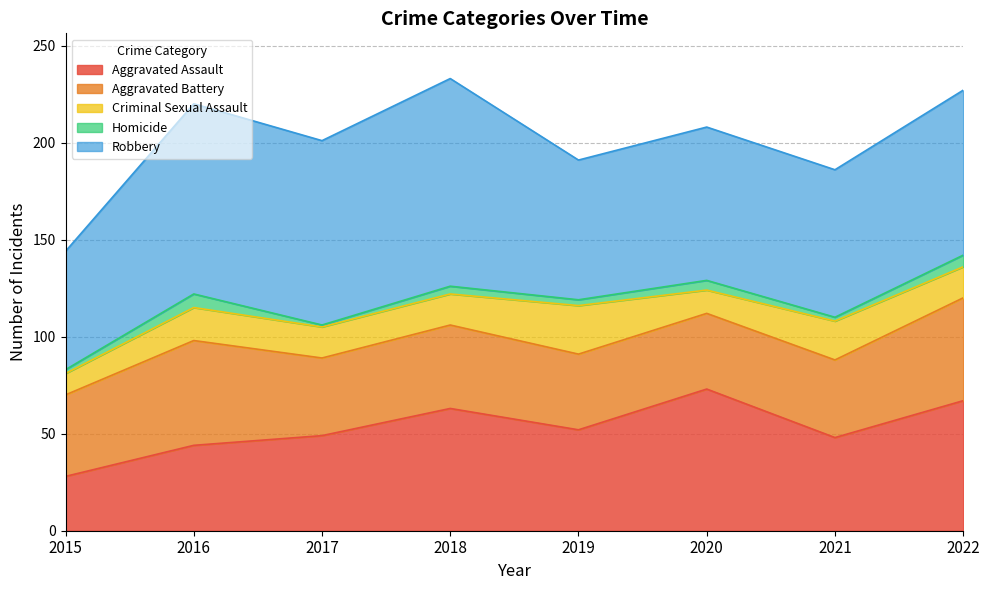

List the labels in order of Aggravated Battery value, largest first.

2016, 2022, 2018, 2015, 2017, 2021, 2019, 2020